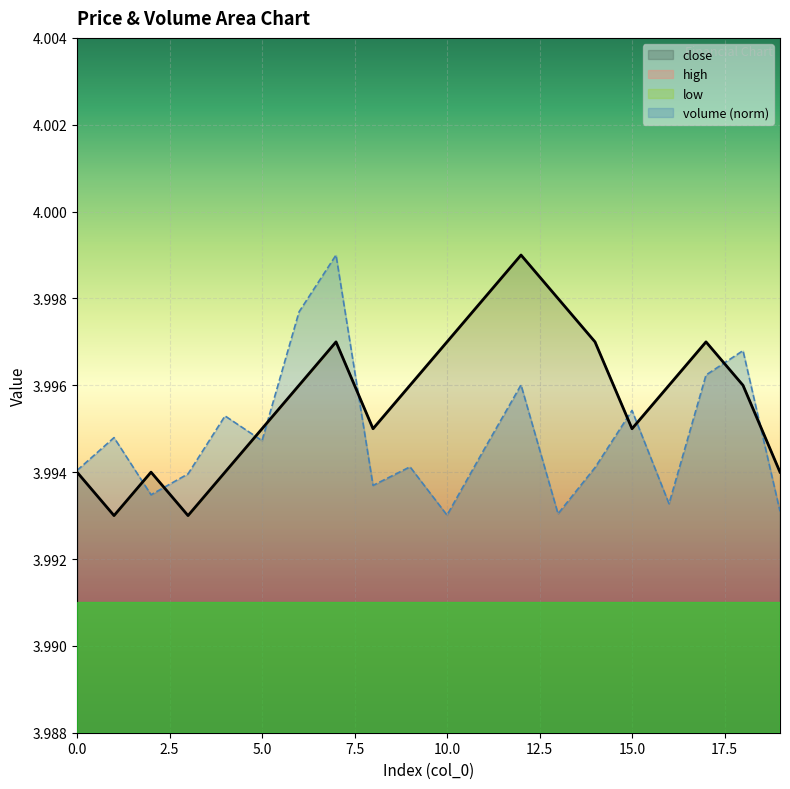

True or false: volume and close intersect in this chart.

True